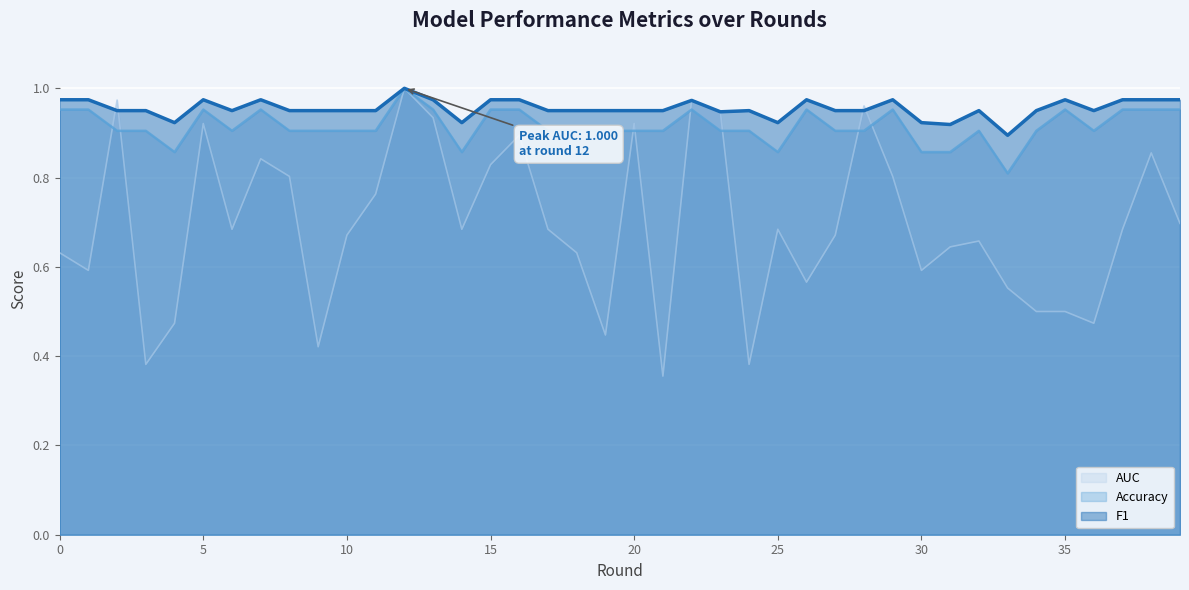

Where is the first local maximum for Accuracy?

5